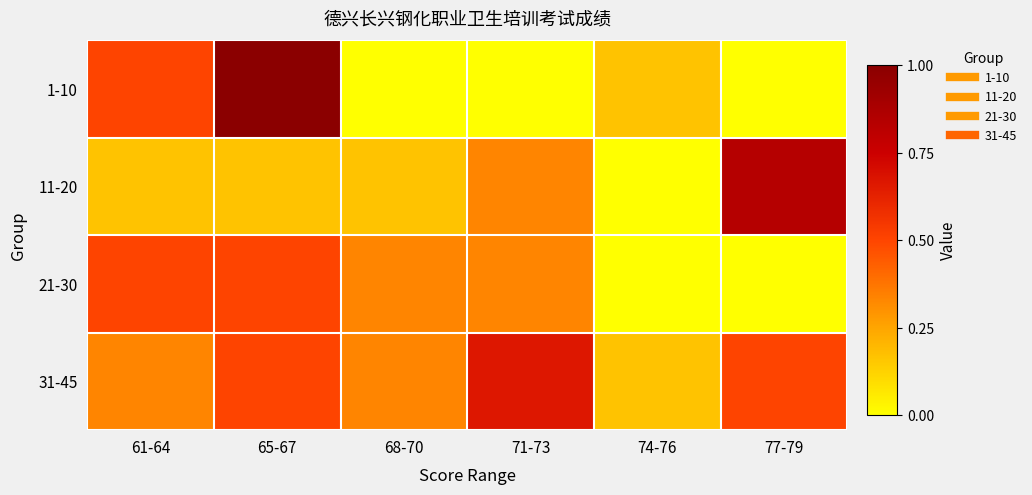

Which series has the largest total across all categories?

31-45